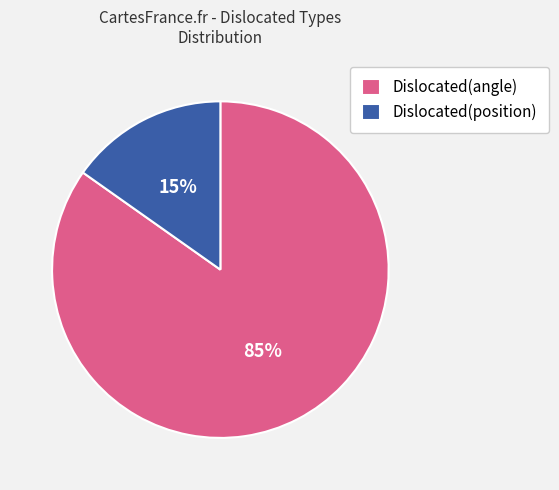

Between Dislocated(position) and Dislocated(angle), which is larger?

Dislocated(angle)